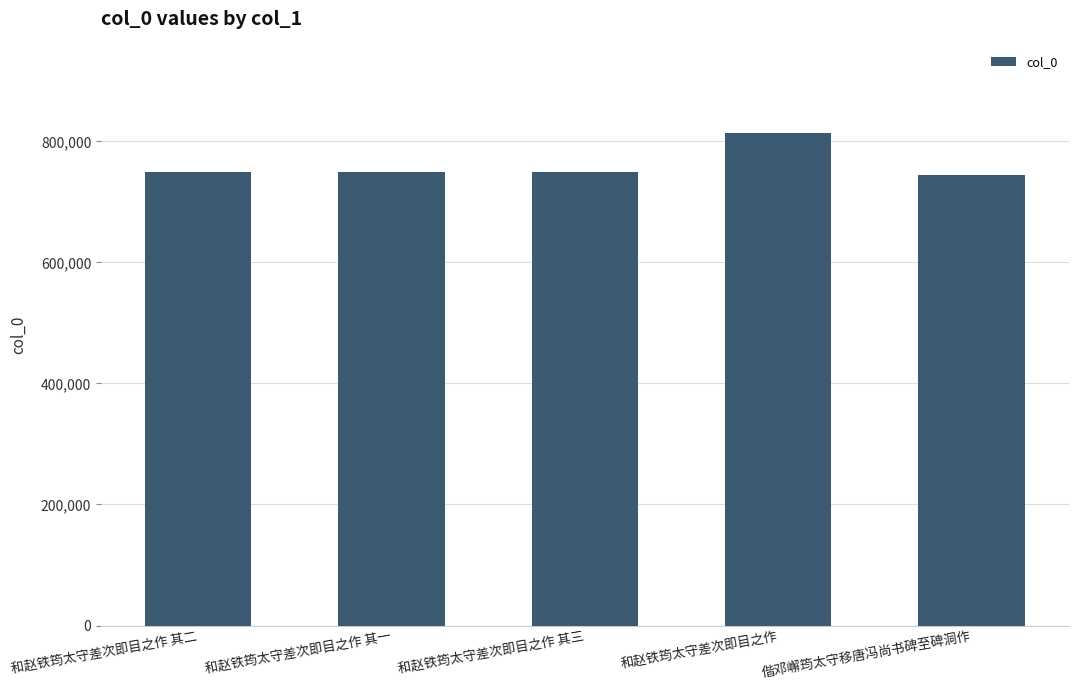

What is the ratio of the value at 和赵铁筠太守差次即目之作 其一 to the value at 和赵铁筠太守差次即目之作 其二?

1.0